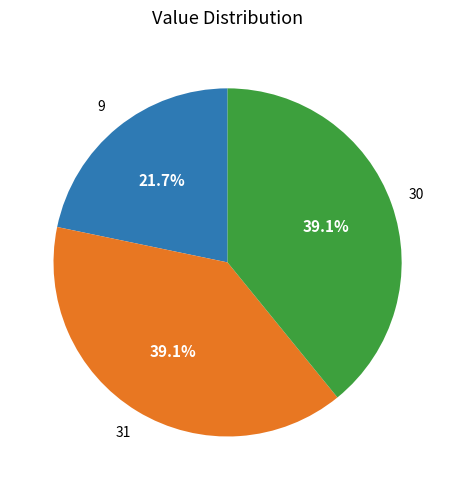

Is there a majority slice in this chart?

No